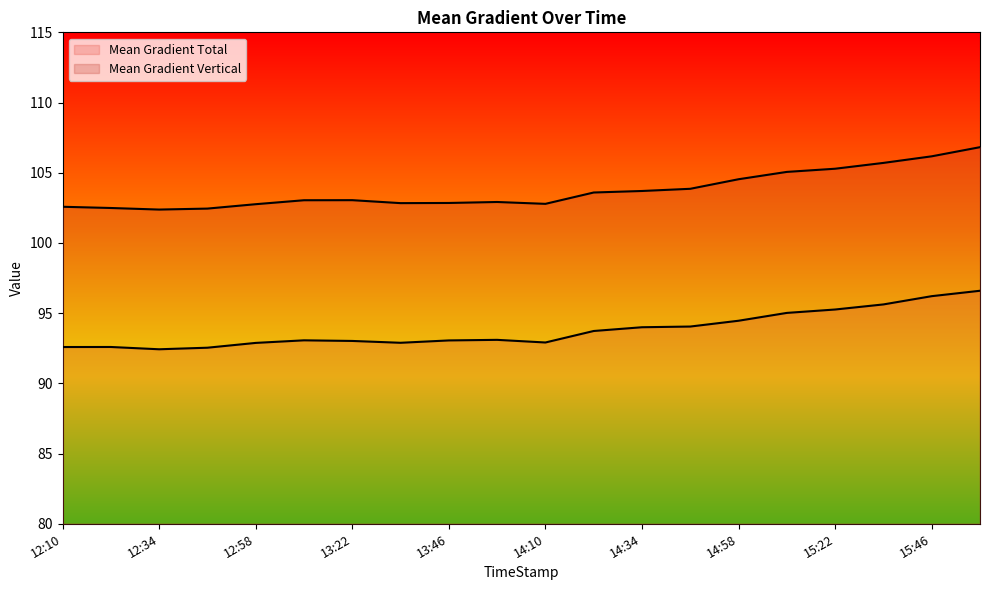

List the series in order of their peak value, highest first.

Mean Gradient Vertical, Mean Gradient Total